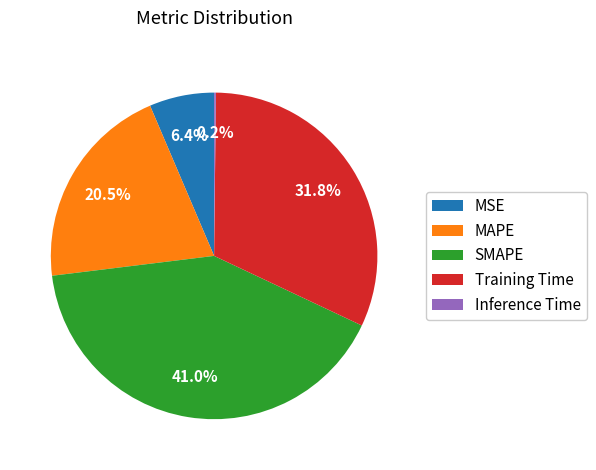

What percentage is the SMAPE slice, to the nearest percent?

41%